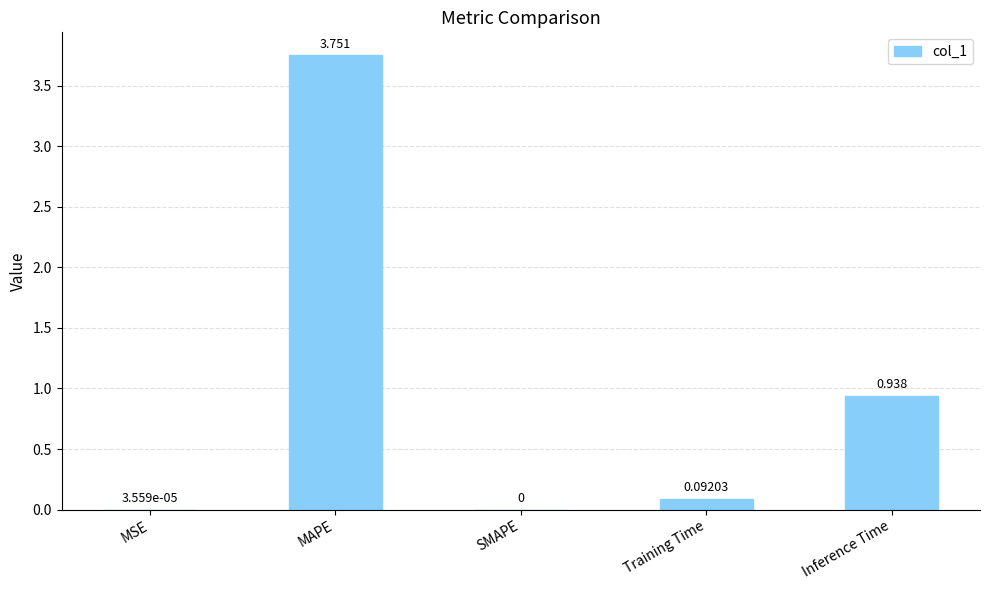

Which has a higher value, MAPE or MSE?

MAPE